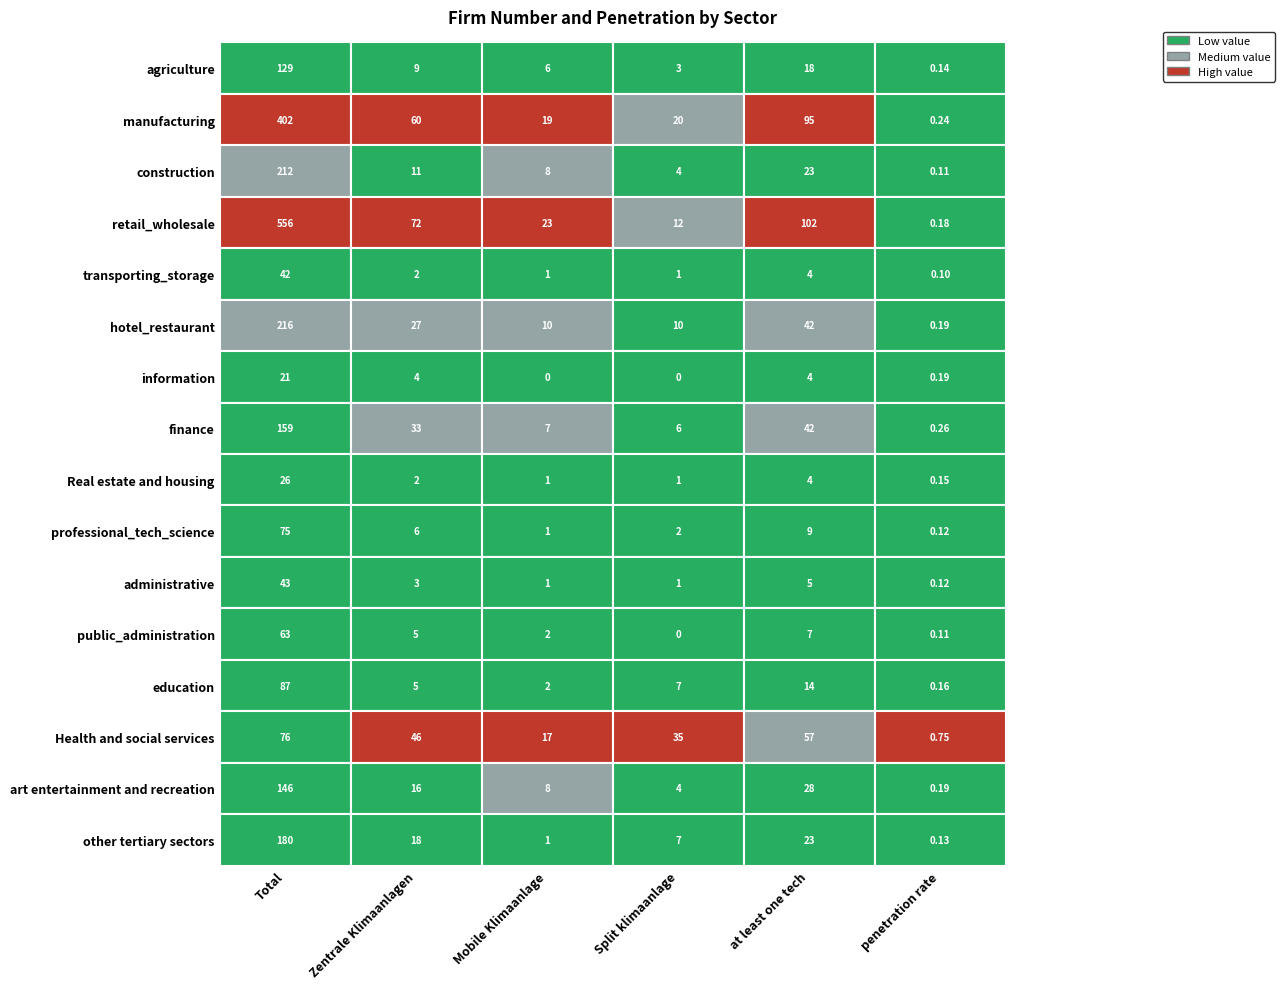

True or false: at least one tech has a value of 10.5 at at least one tech.

False